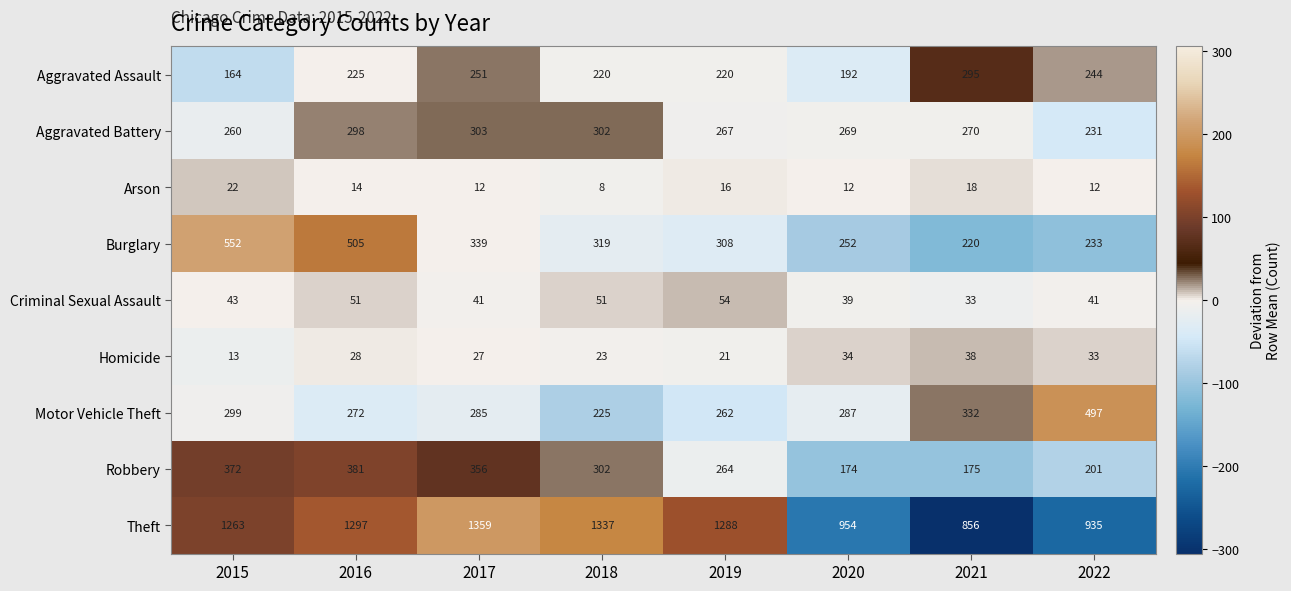

Which series has the largest total across all categories?

Theft